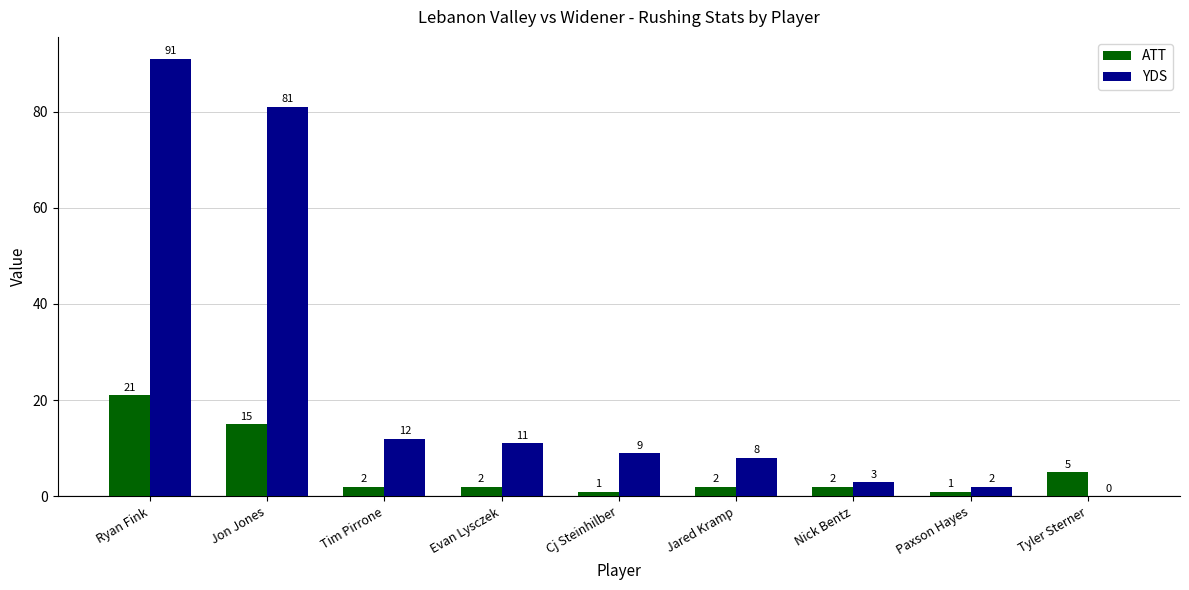

Which series has the largest total across all categories?

YDS